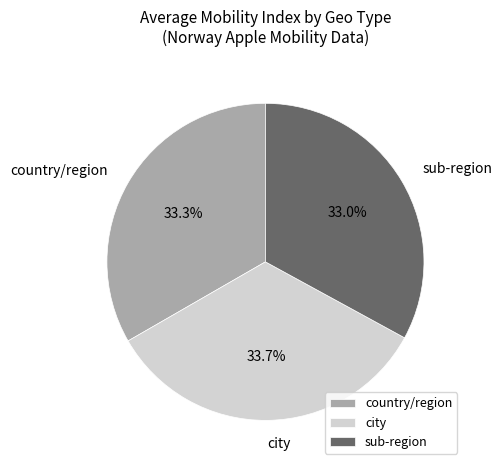

What is the ratio of the value at country/region to the value at city?

1.0